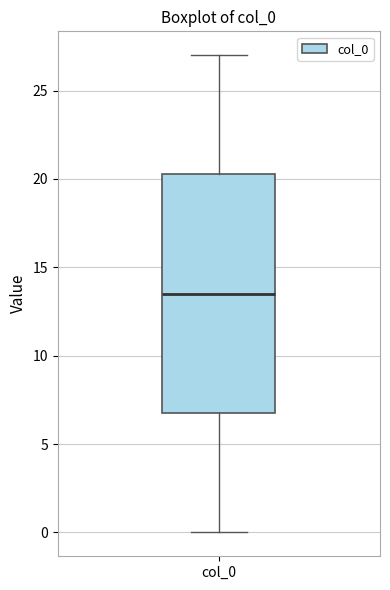

Read this box plot against the y-axis: the position of the median line, the range covered by the box, and the ends of both whiskers. The values are not printed on the chart, so give them approximately, as read against the axis.

median 13.5, box 7.0 to 20.5, whiskers 0.0 to 27.0